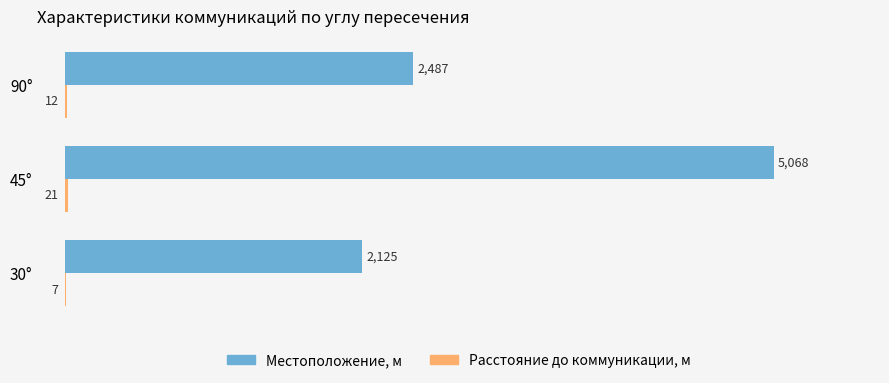

What is the total value across all series at 90°?

2499